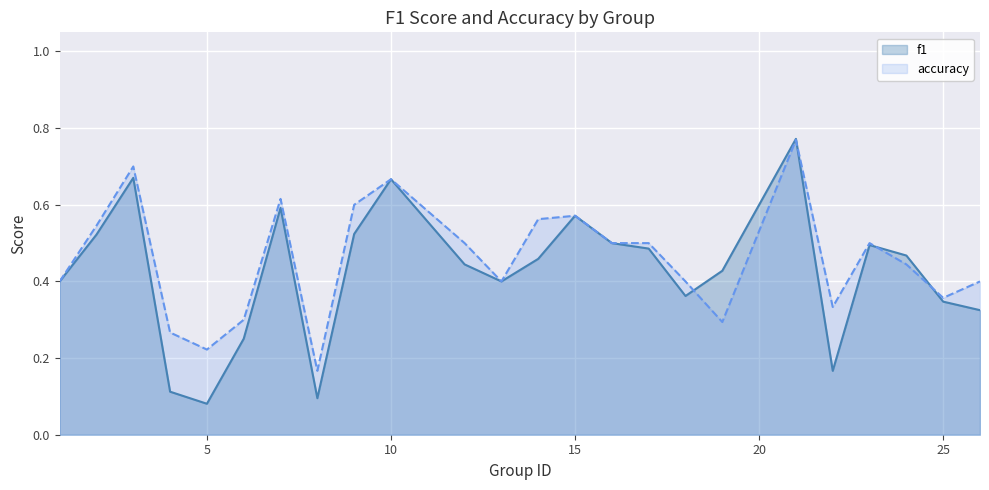

What is the maximum value shown in the chart?

0.8